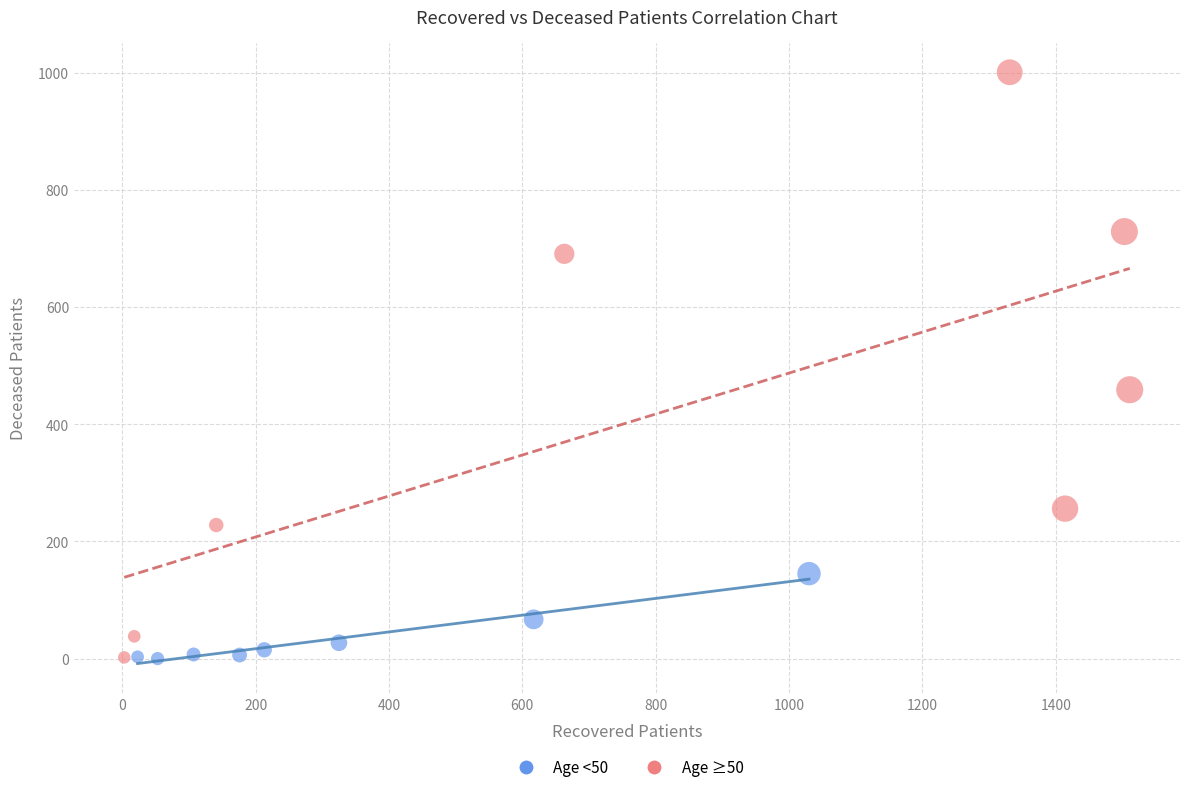

Which series reaches the maximum Y coordinate?

Age ≥50